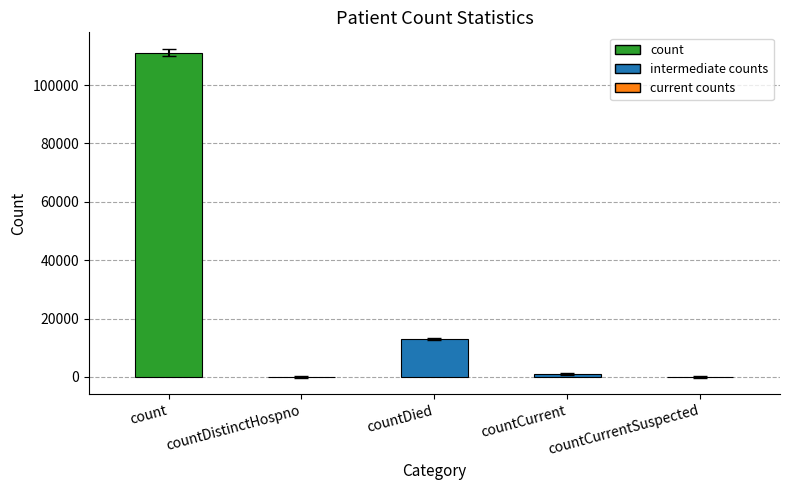

The chart shows a value of 980 at countCurrent. True or false?

True